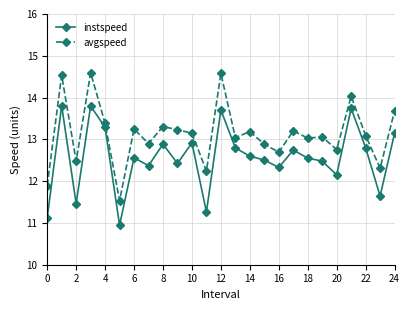

Rank the series by their maximum value, from highest to lowest.

avgspeed, instspeed